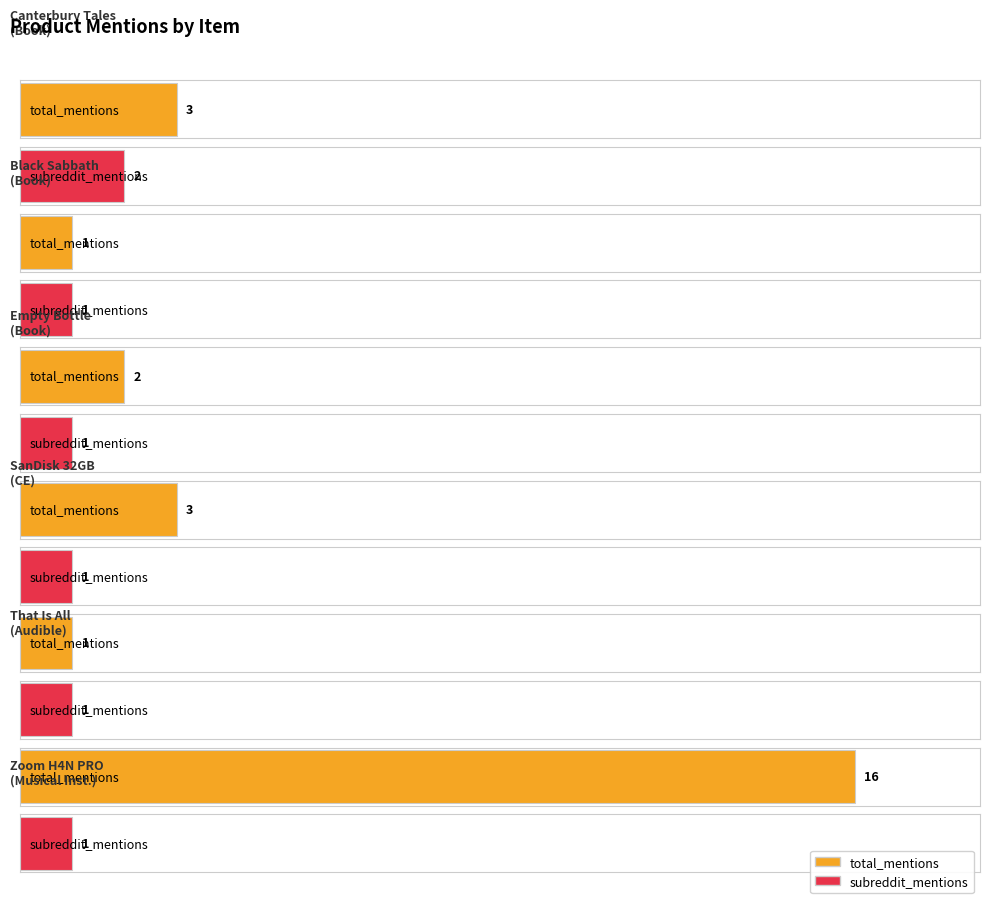

Which series has the largest total across all categories?

total_mentions